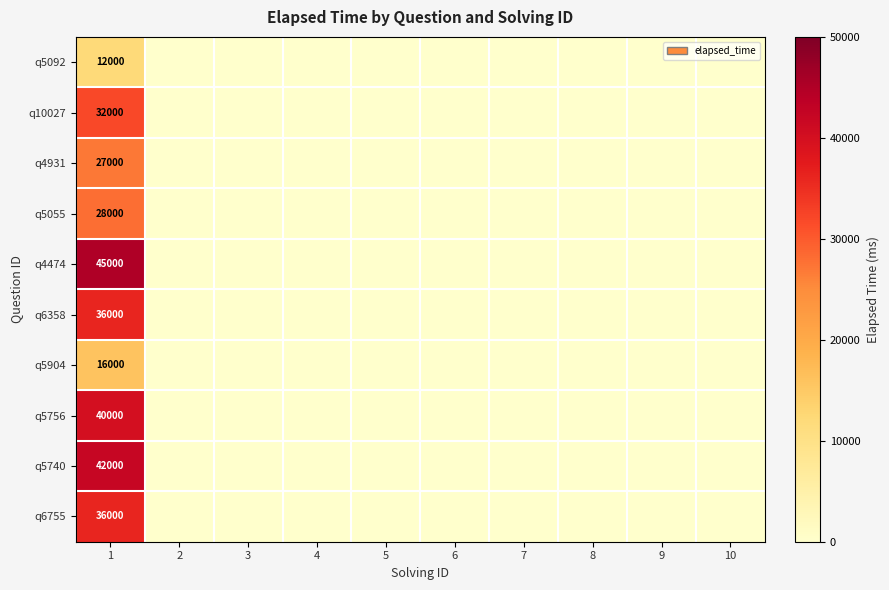

Is it true that q5055 equals 28000 at 1?

True